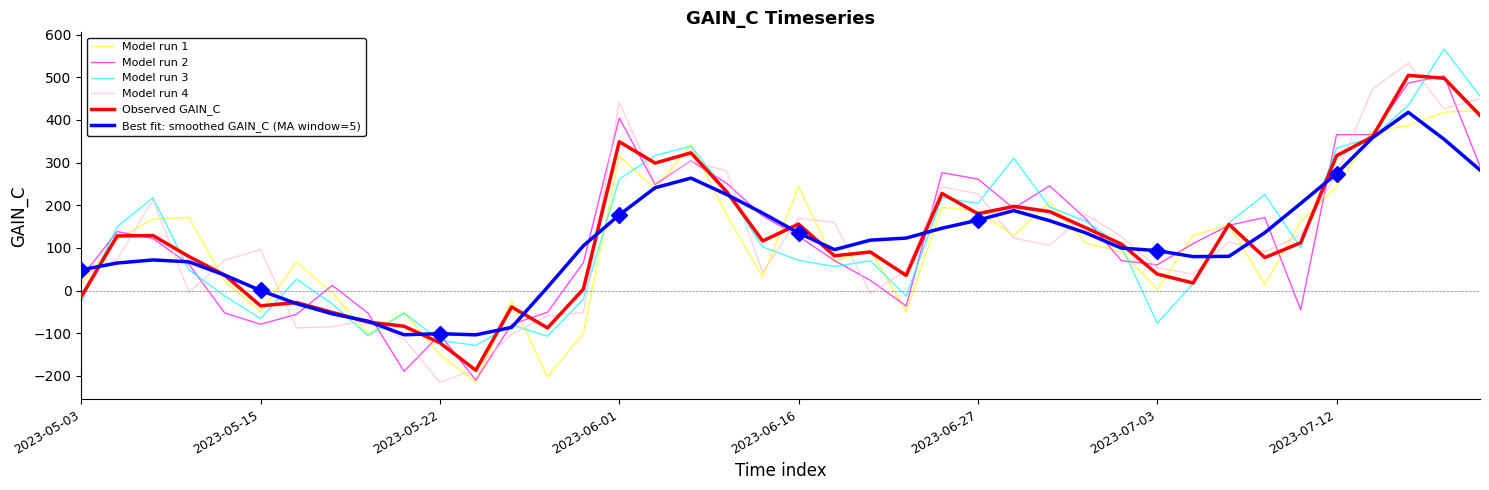

At how many categories does at least one series exceed 493?

2